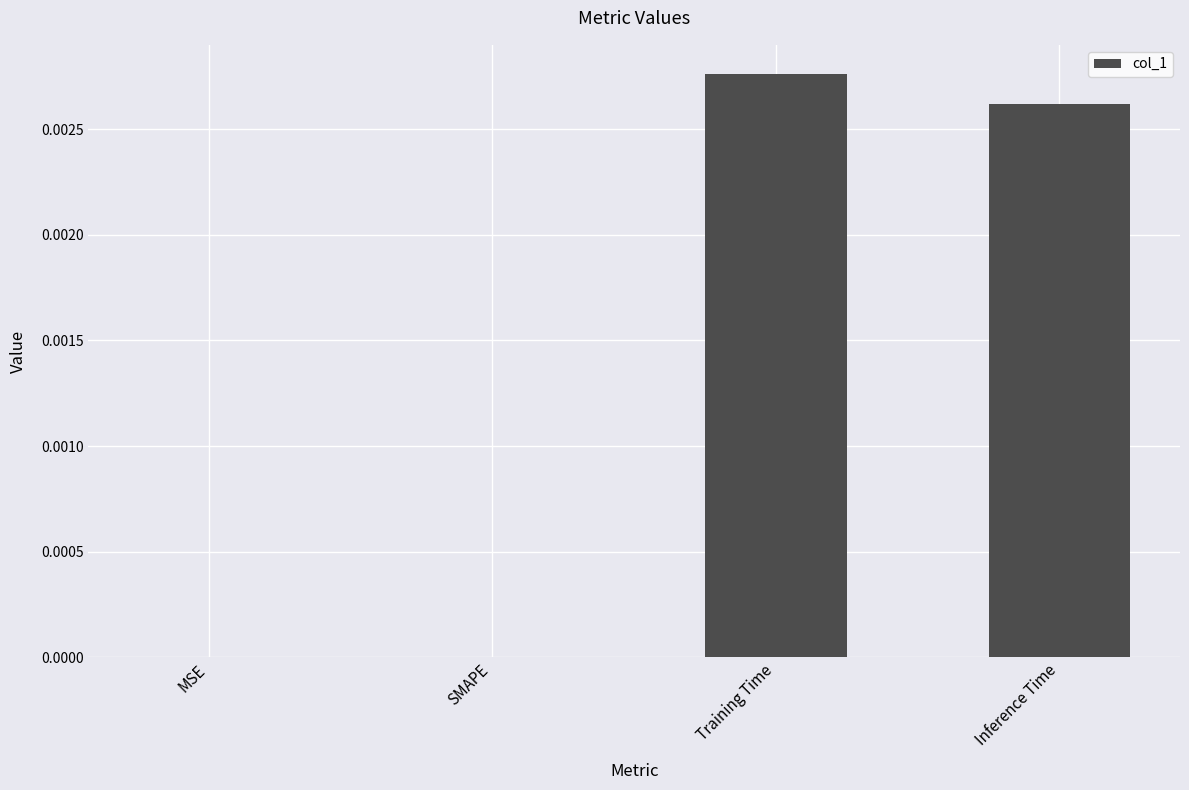

Does the chart contain stacked bars?

No